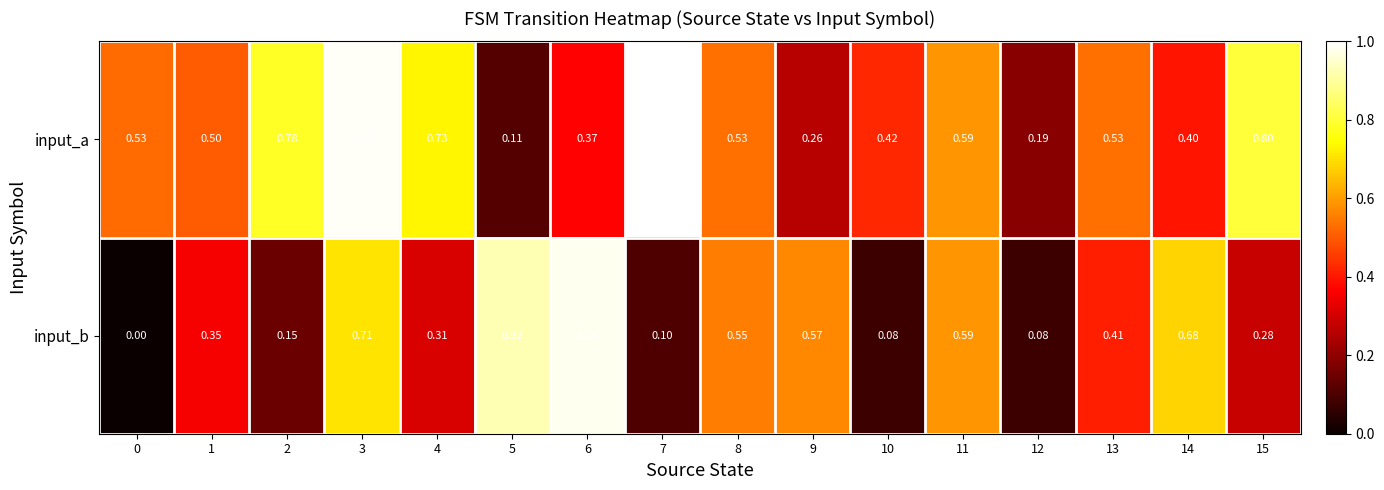

Between 0 and 7, which series saw the biggest shift?

input_a